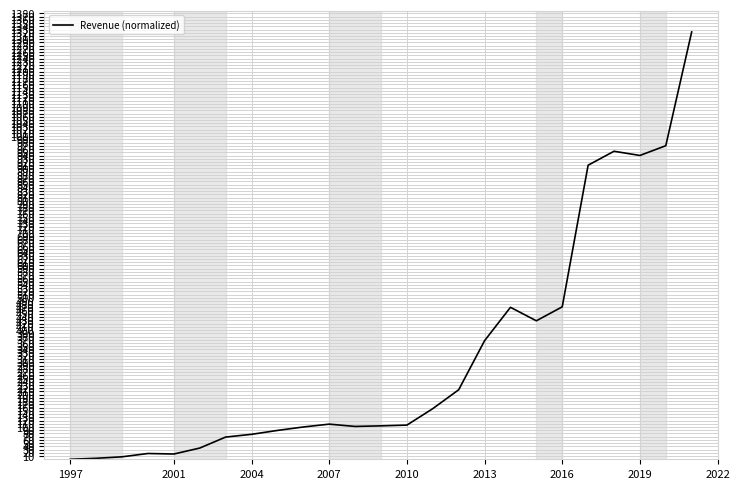

What is the maximum value shown in the chart?

1322.6